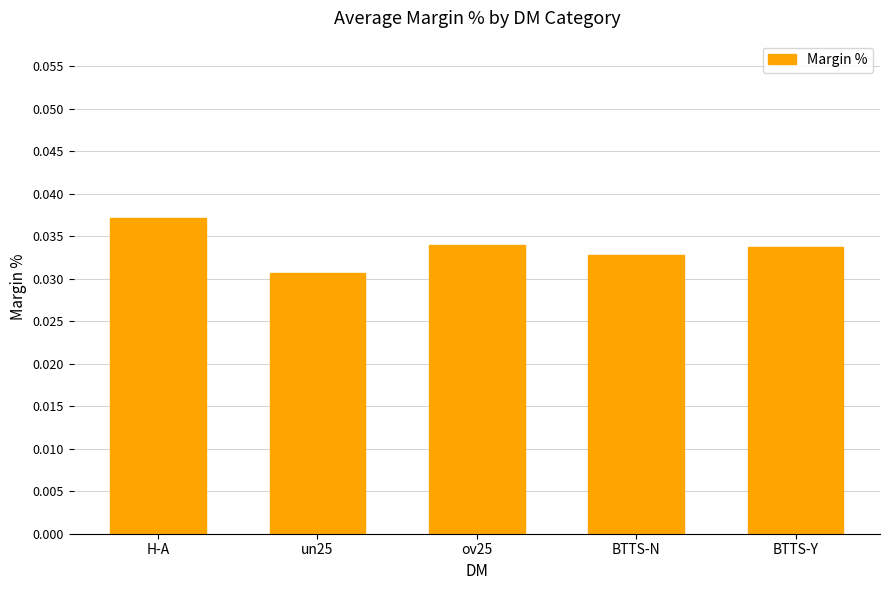

What is the label of the 3rd bar from the left?

ov25